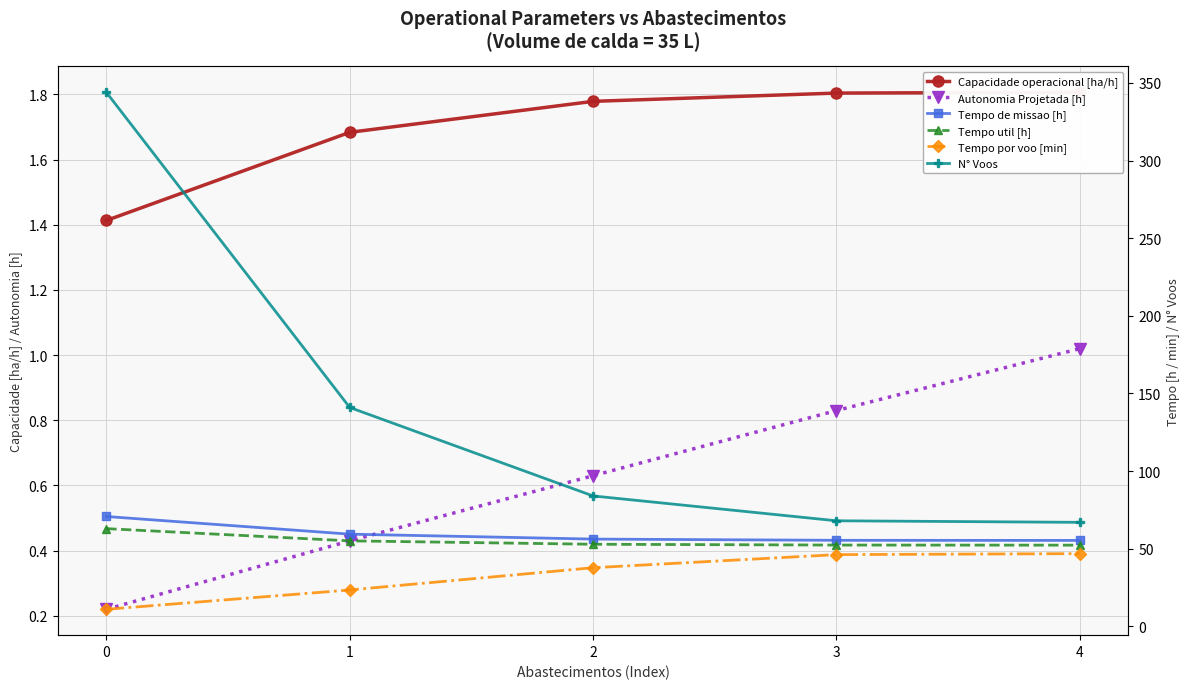

What is the difference between the highest and lowest values at 3?

67.2